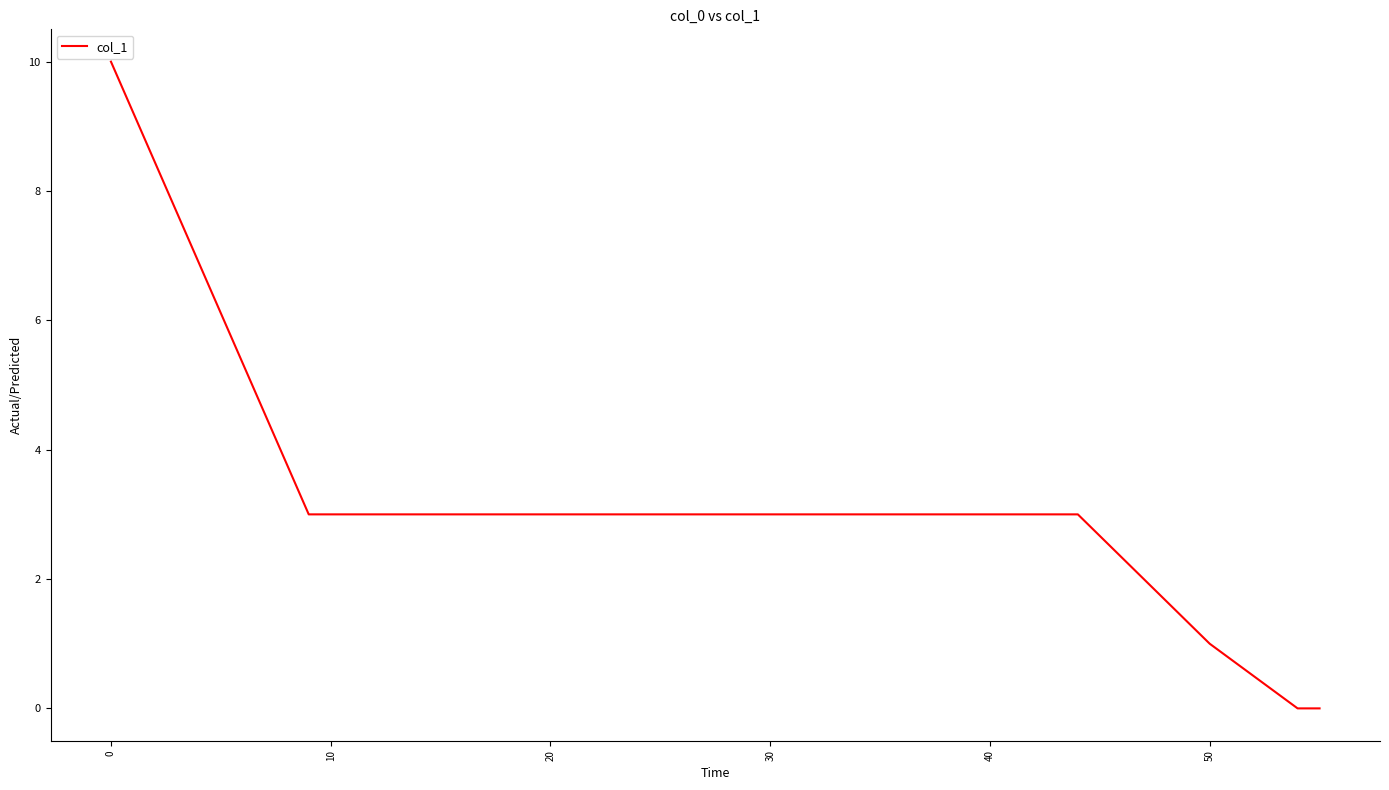

What is the maximum value shown in the chart?

10